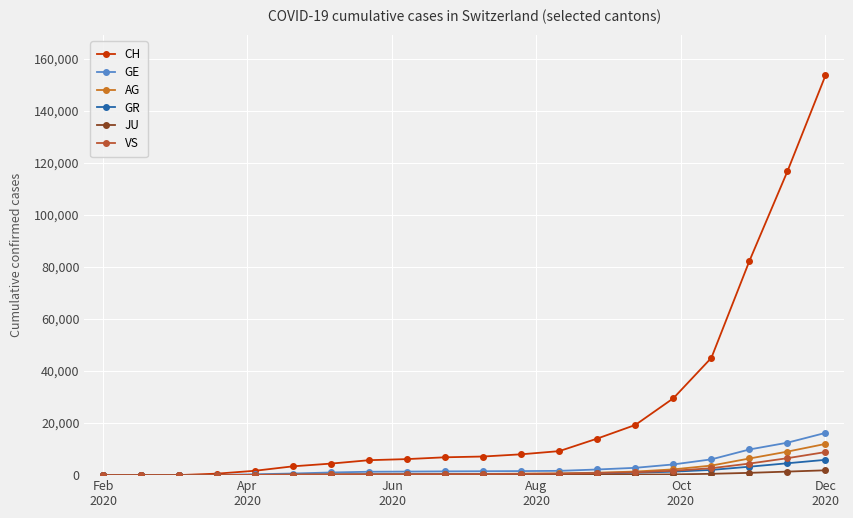

At how many categories does at least one series exceed 36251?

4